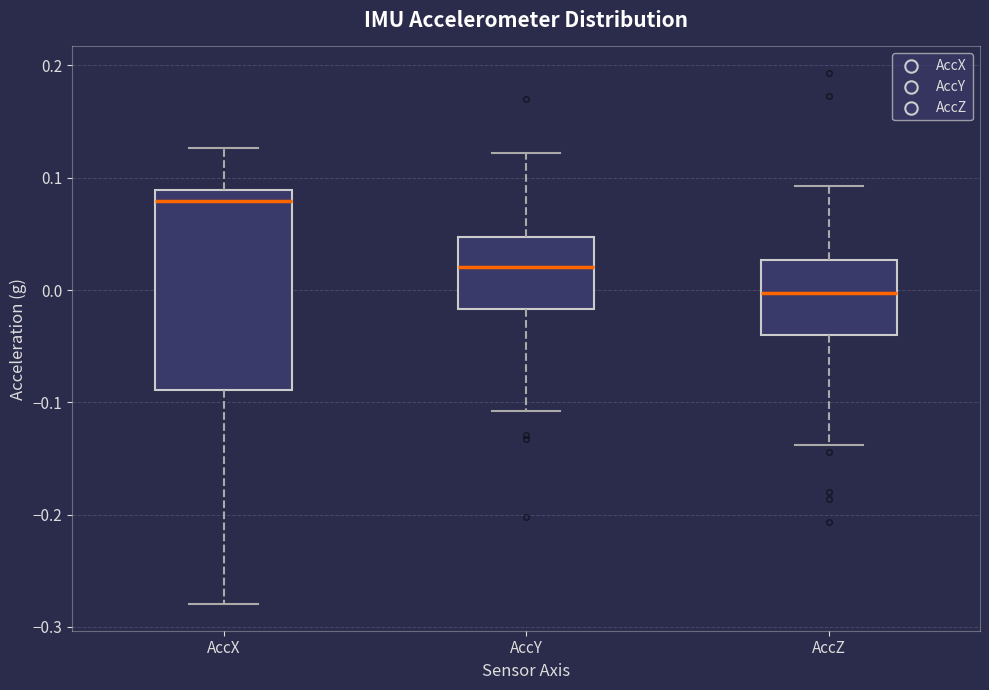

Which box is the tallest, from its lower edge to its upper edge?

AccX